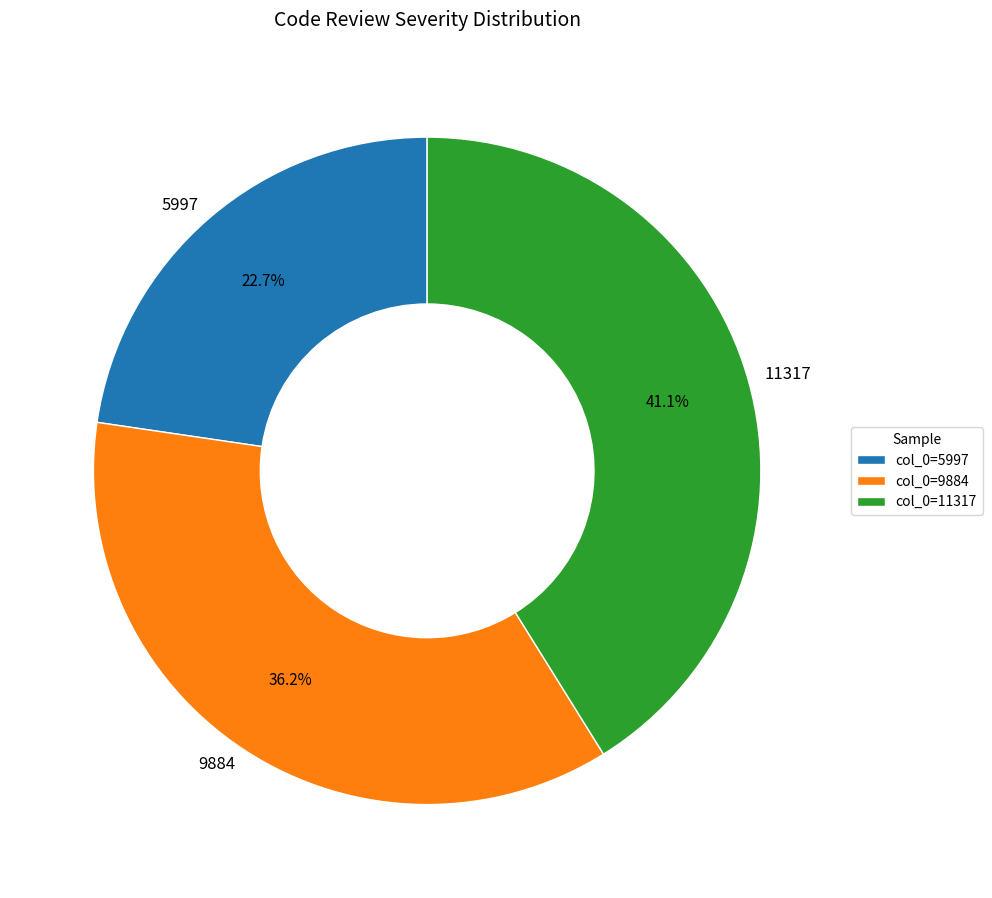

Combined, do 5997 and 11317 account for over 50%?

Yes